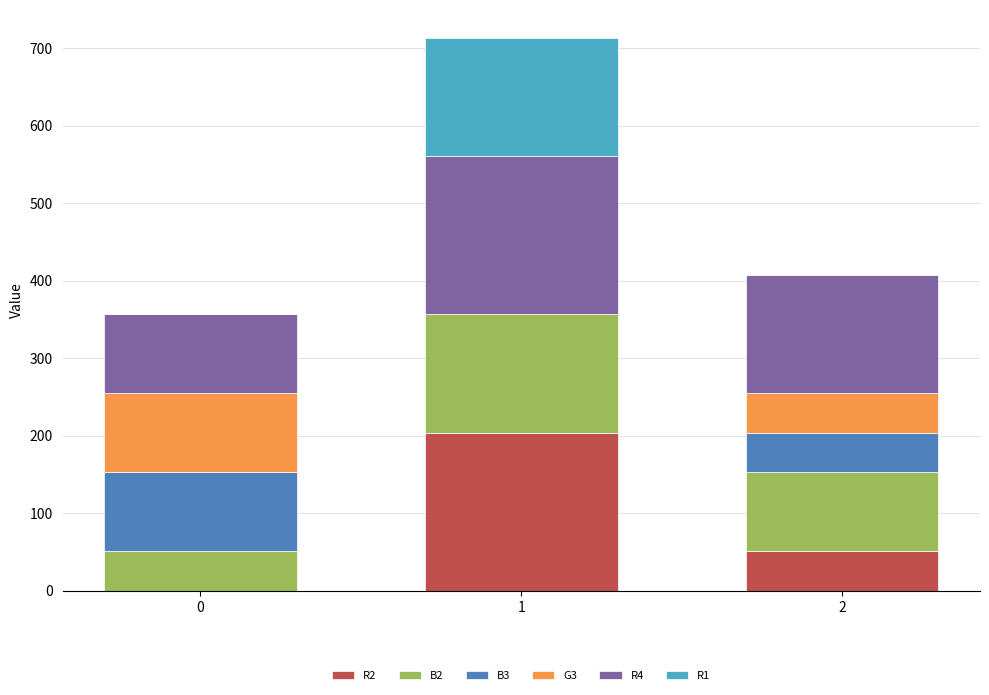

Reading left to right, transcribe the values for R2.

0=0	1=204	2=51